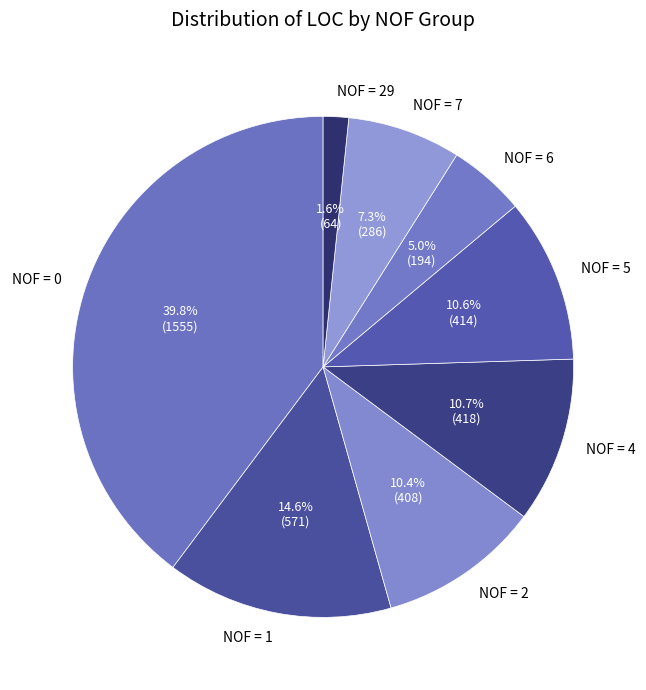

To the nearest percent, what is the difference between the largest and smallest slice percentages?

38%